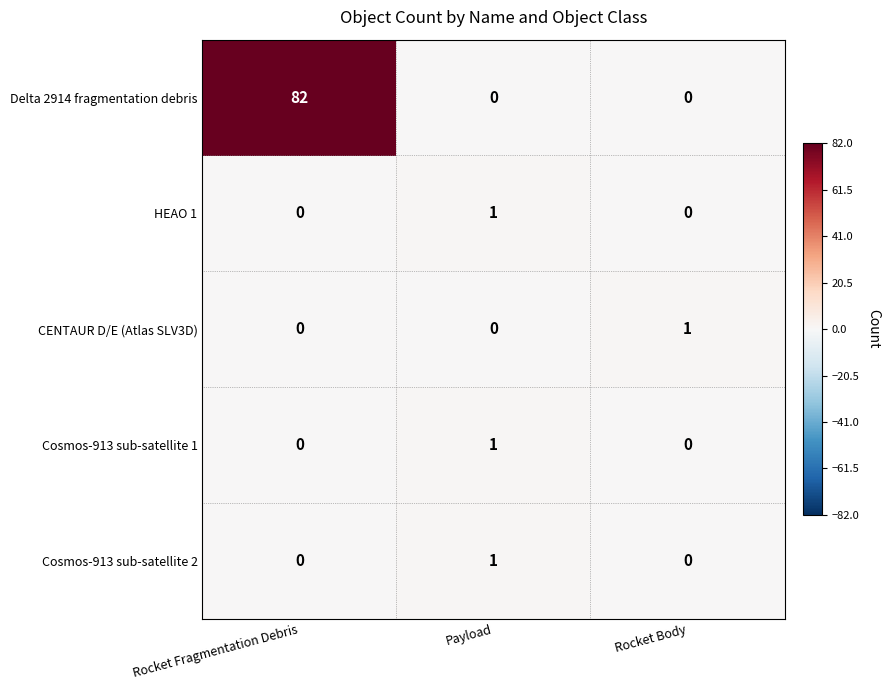

The CENTAUR D/E (Atlas SLV3D) series shows 1 at Rocket Body. True or false?

True